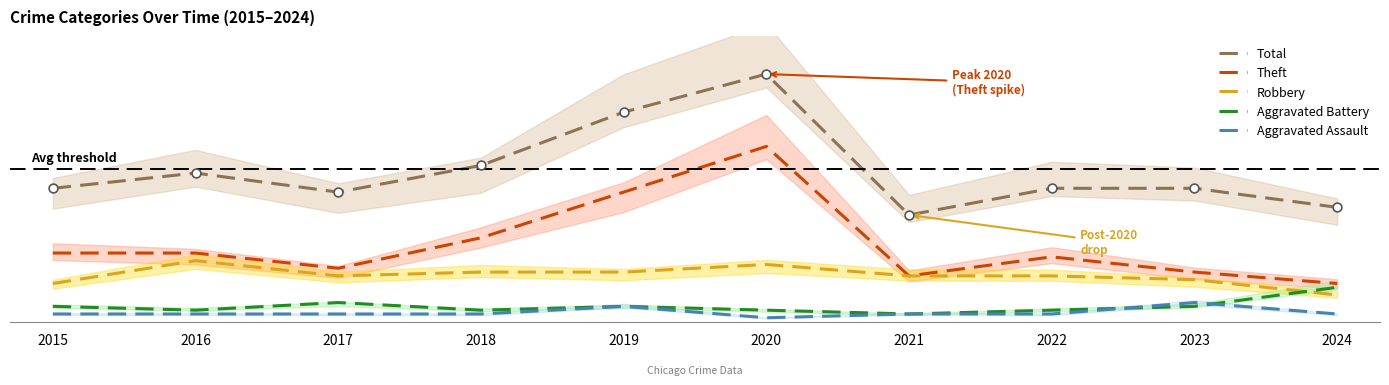

What are all the series names shown in the legend?

Total, Theft, Robbery, Aggravated Battery, Aggravated Assault